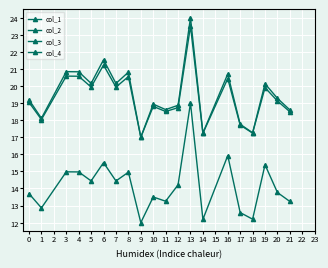

Which series has the largest total across all categories?

col_1